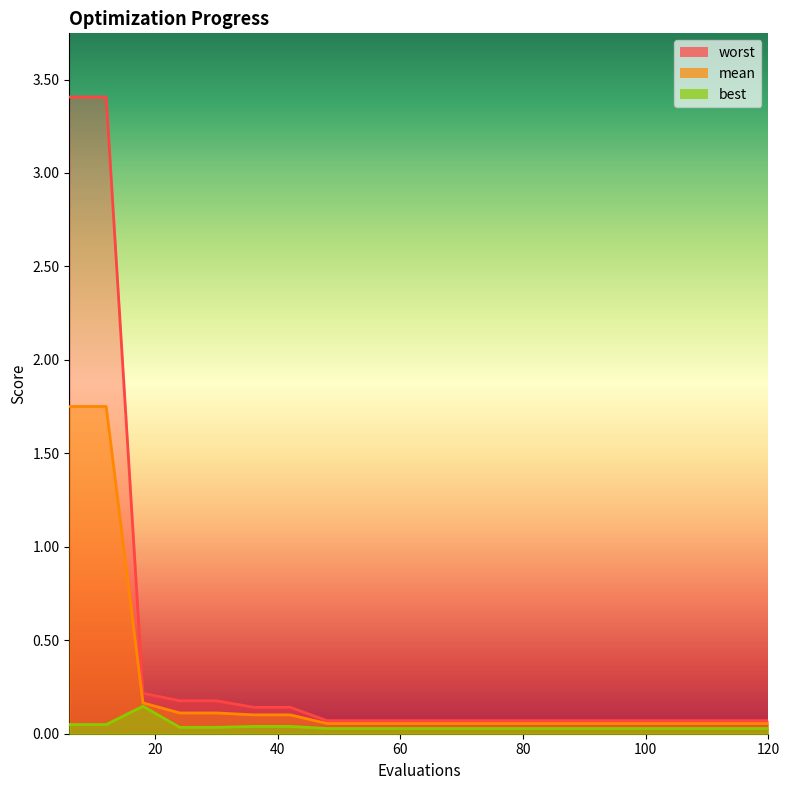

What is the sum of all worst values?

8.6